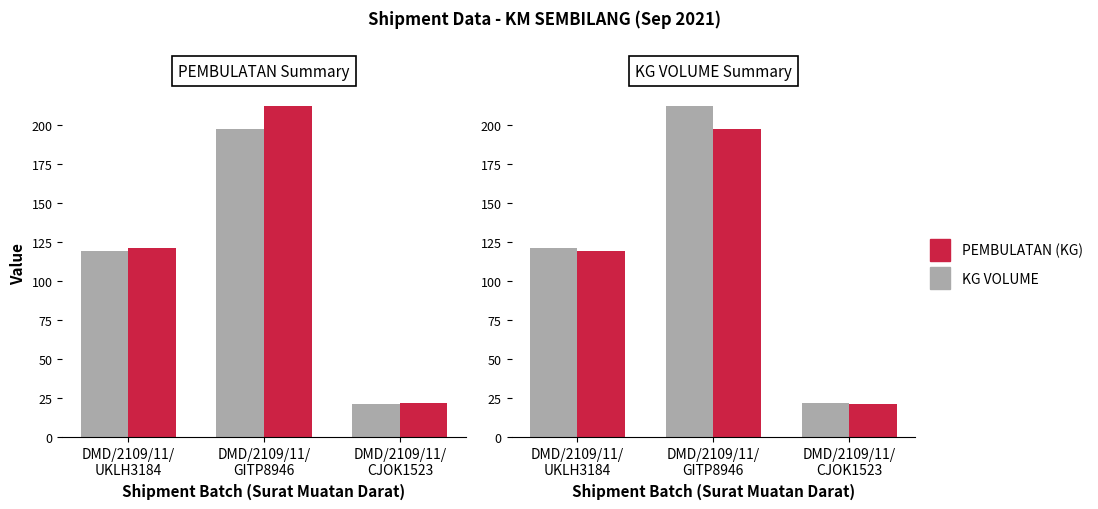

What is the difference between the KG VOLUME values at DMD/2109/11/
CJOK1523 and DMD/2109/11/
GITP8946?

190.0